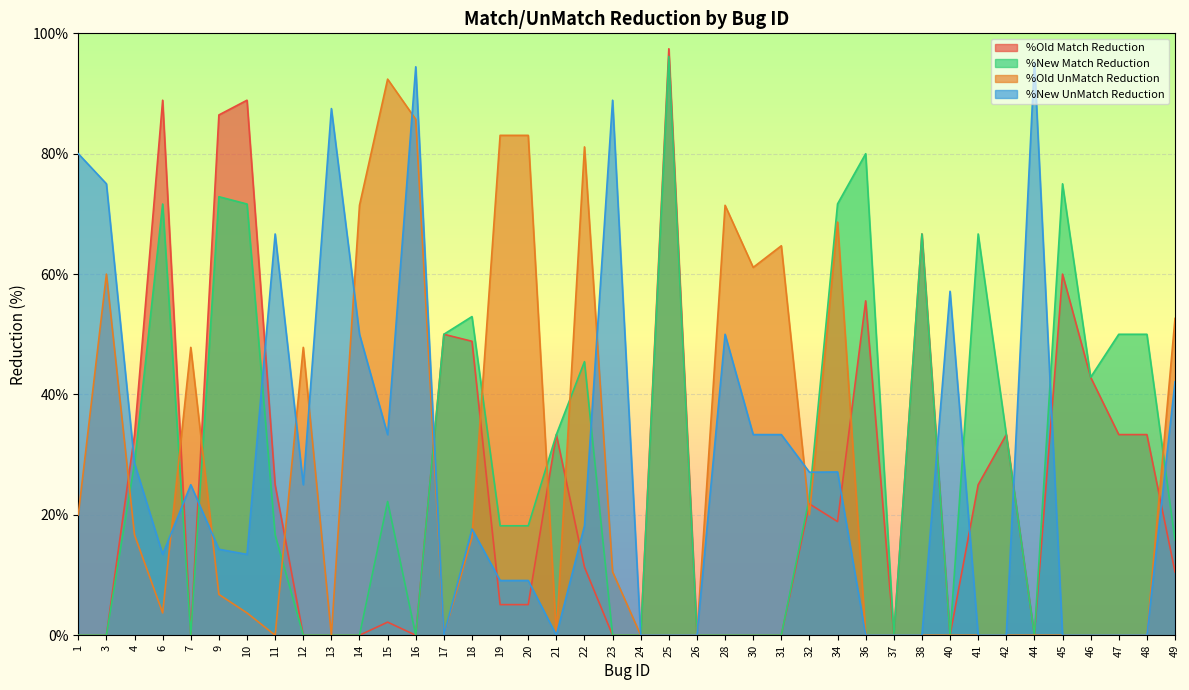

True or false: %New UnMatch Reduction has more than 1 interior local peaks.

True